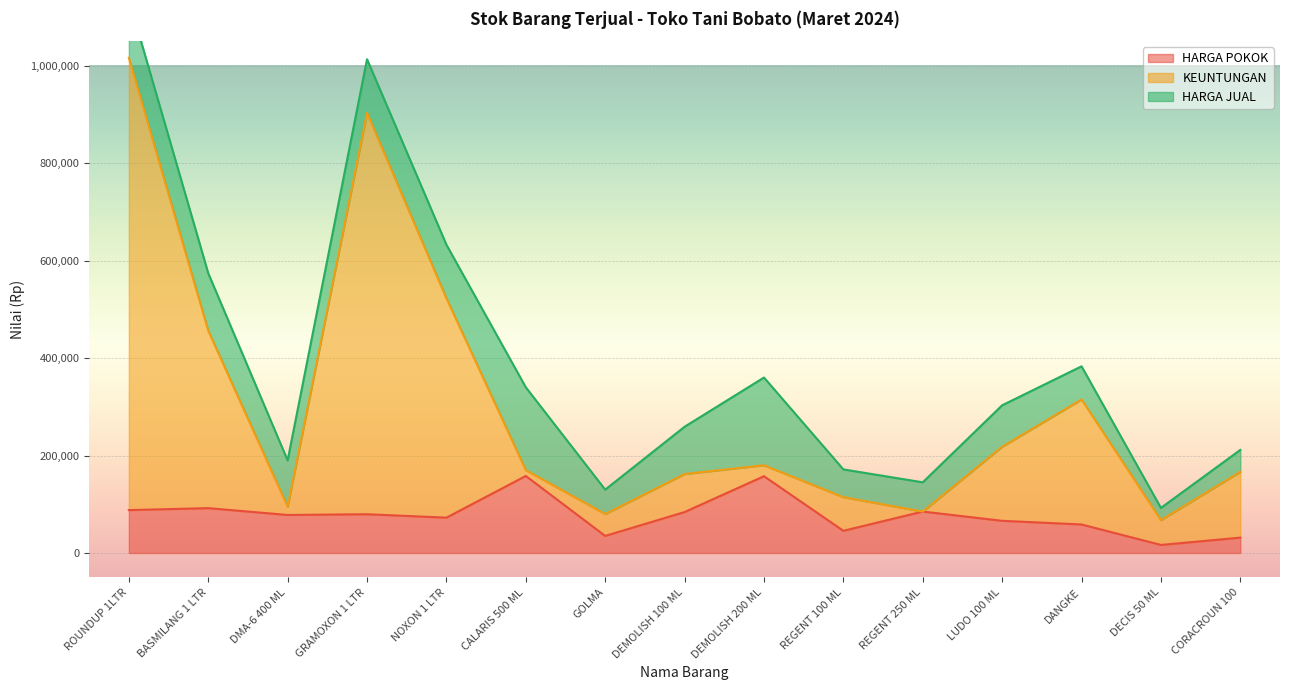

What is the label of the 1st point from the left?

ROUNDUP 1LTR